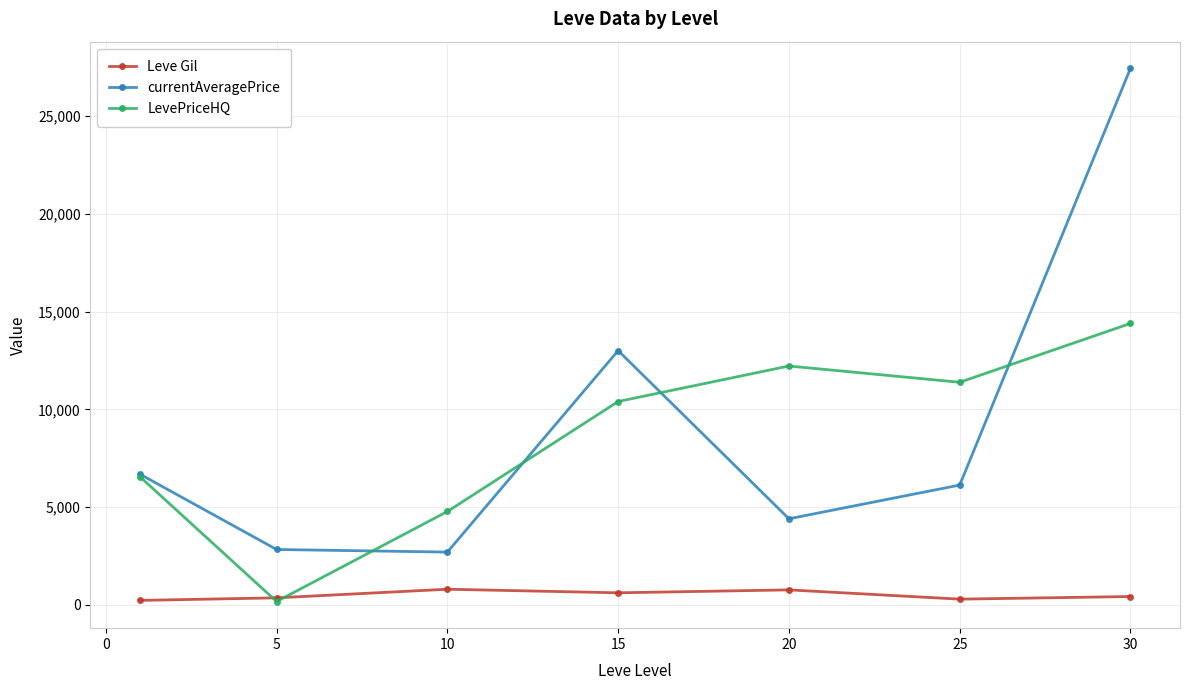

Which series has the largest total across all categories?

currentAveragePrice